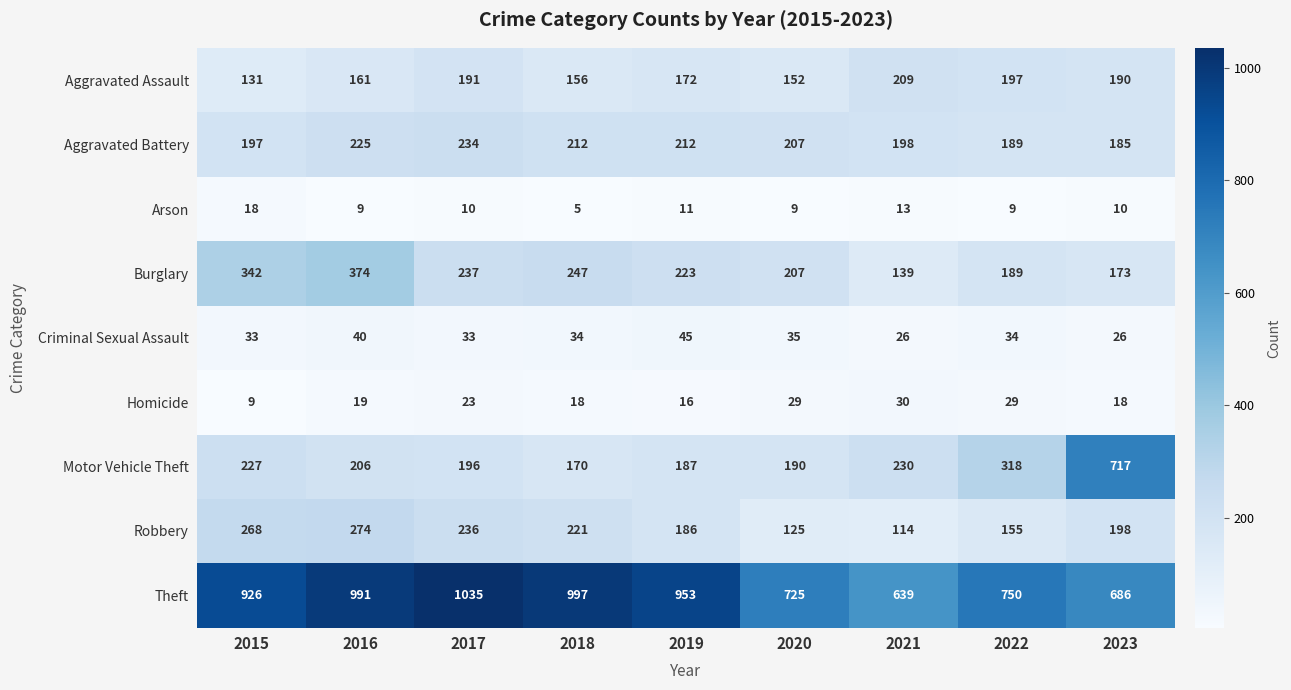

Where is Homicide nearest to the value 19?

2016